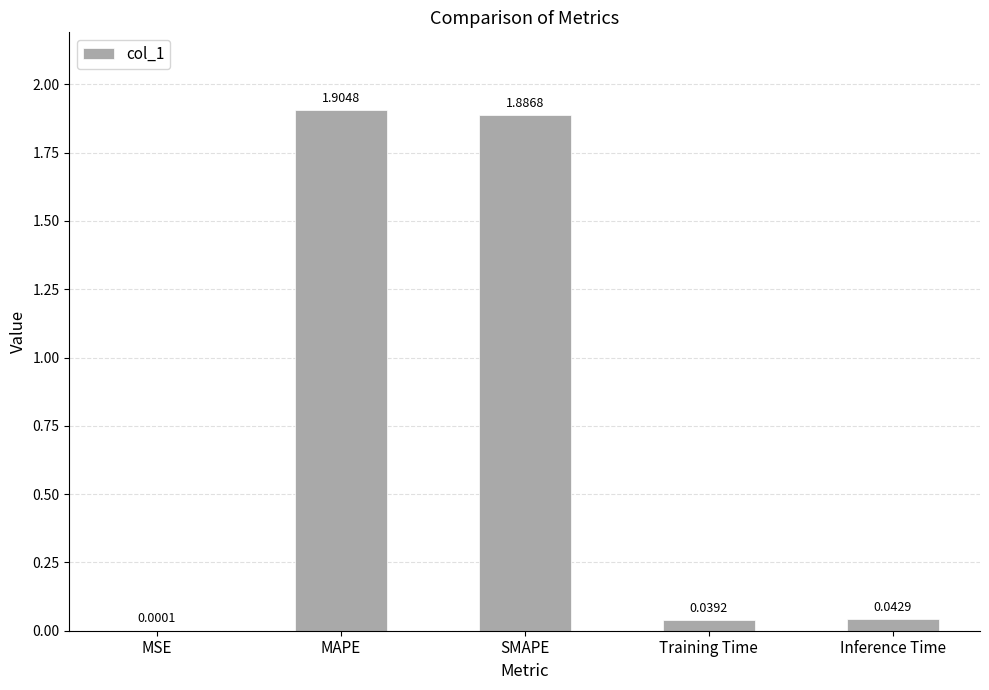

How many data points does each series have?

5